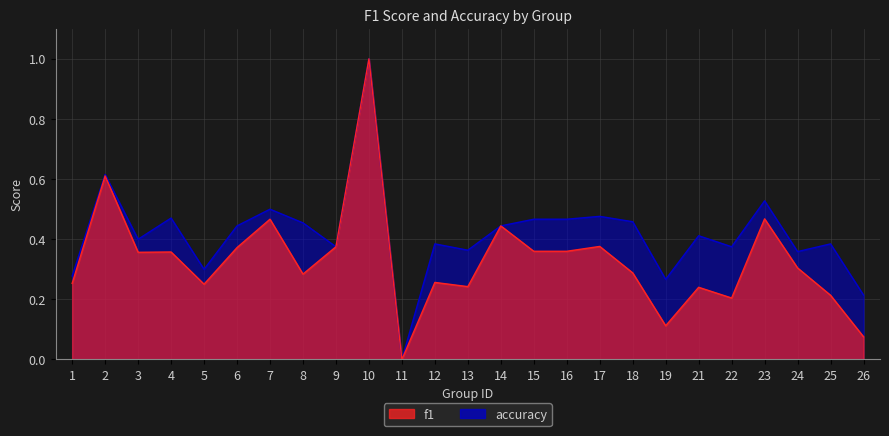

Between 23 and 24, which series saw the biggest shift?

accuracy